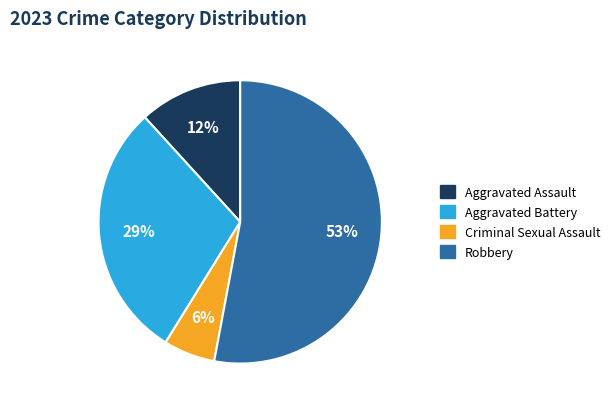

What is the largest slice in the pie chart?

Robbery